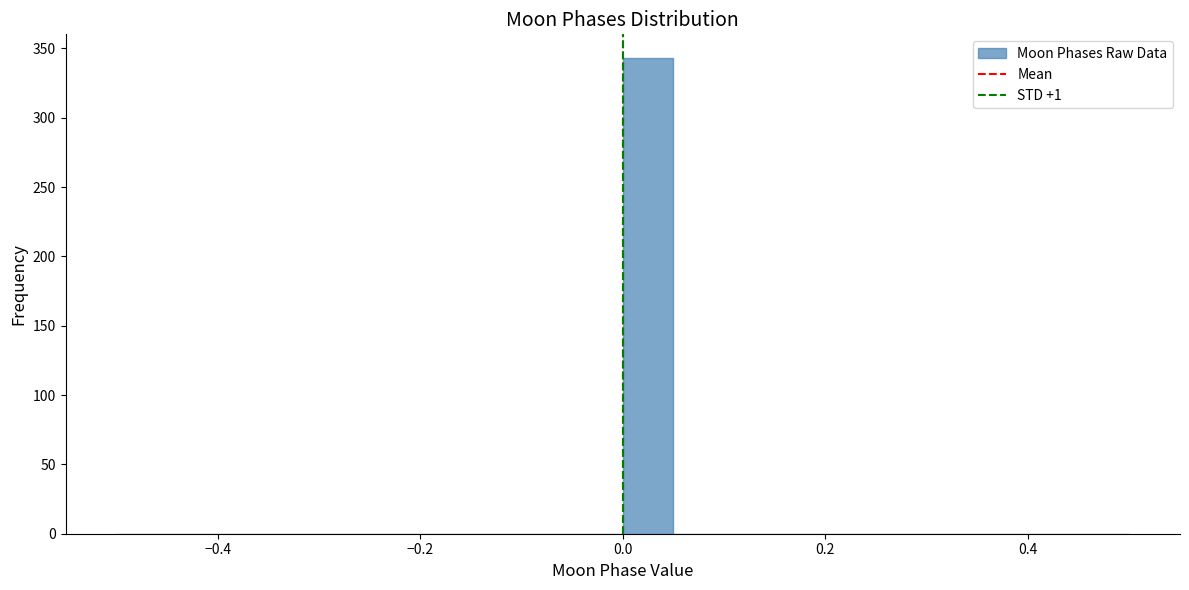

Read against the x-axis, roughly where is the centre of the tallest bar?

0.02